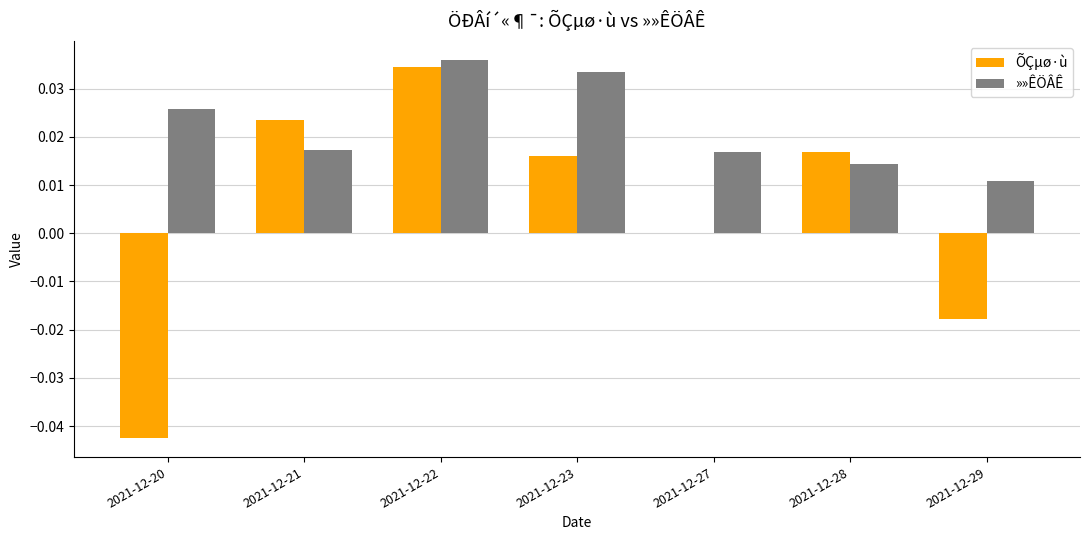

Which category has the highest value in the »»ÊÖÂÊ series?

2021-12-22